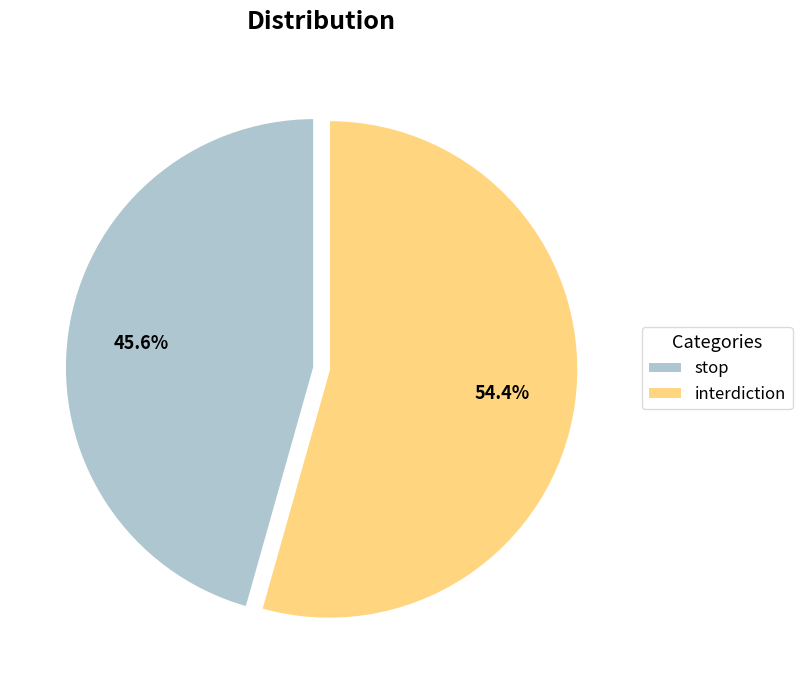

Rank the categories by value from highest to lowest.

interdiction, stop